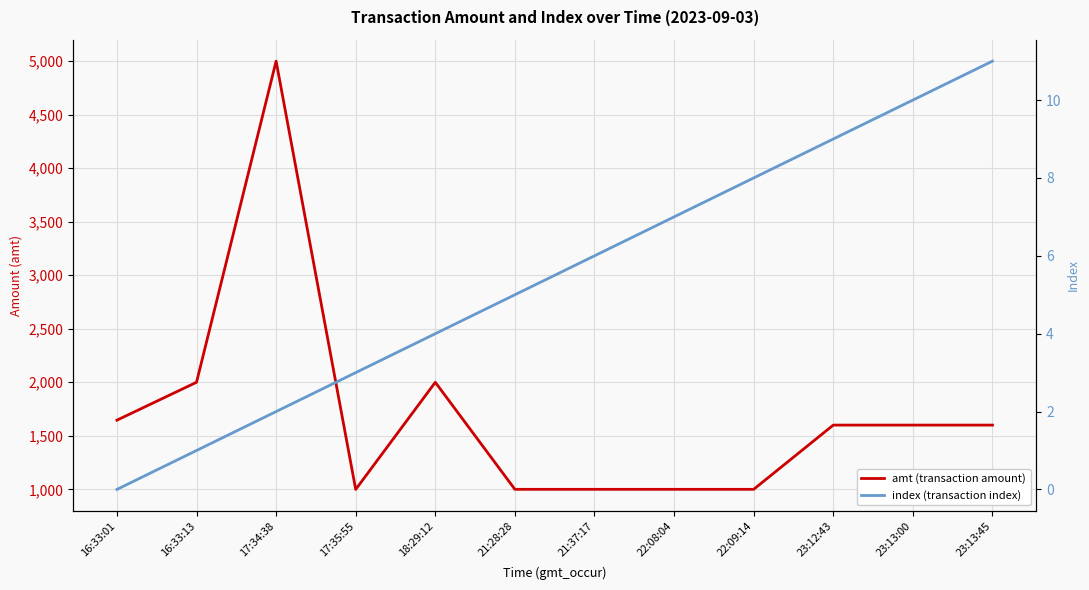

What is the total value across all series at 23:13:00?

1610